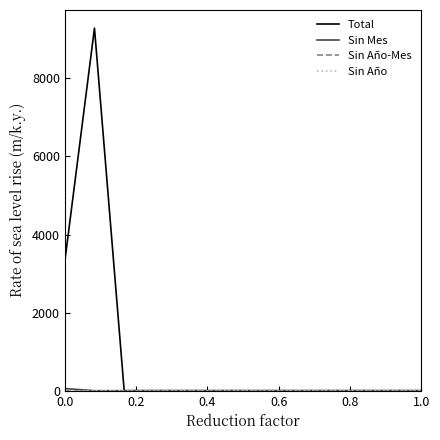

Is this an area chart (filled region under the line)?

No